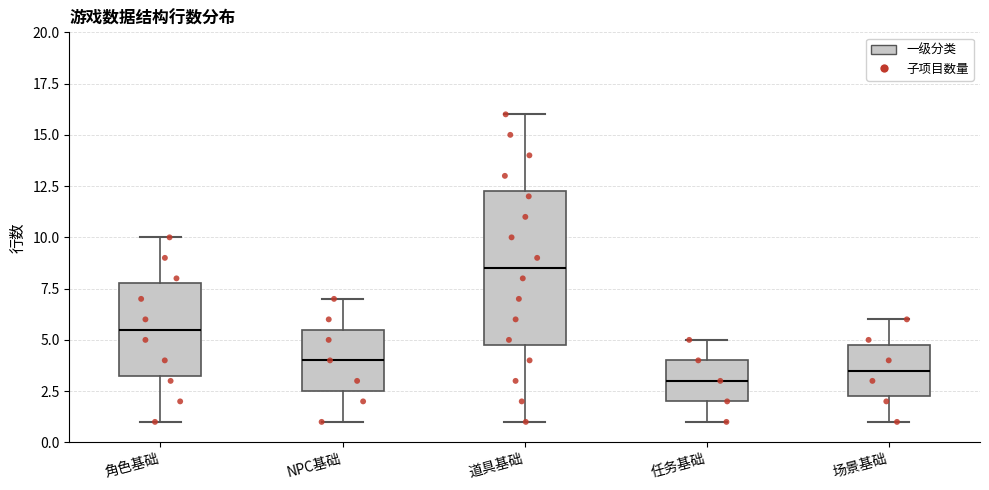

Which box's median line is the lowest?

任务基础